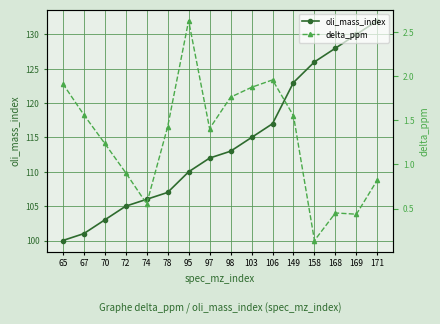

Reading right to left, what are all the values shown in this chart?

oli_mass_index: 171=132.0	169=130.0	168=128.0	158=126.0	149=123.0	106=117.0	103=115.0	98=113.0	97=112.0	95=110.0	78=107.0	74=106.0	72=105.0	70=103.0	67=101.0	65=100.0
delta_ppm: 171=0.8	169=0.4	168=0.4	158=0.1	149=1.6	106=2.0	103=1.9	98=1.8	97=1.4	95=2.6	78=1.4	74=0.6	72=0.9	70=1.2	67=1.6	65=1.9